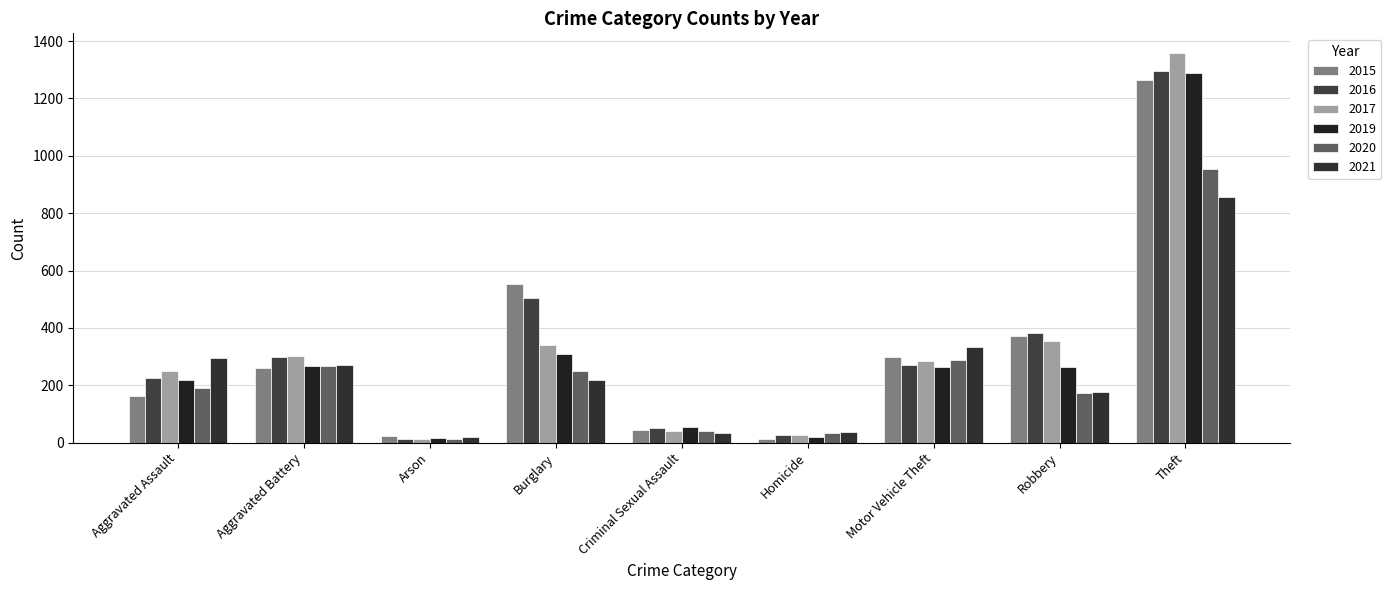

What is the difference between the maximum and minimum values in the 2020 series?

942